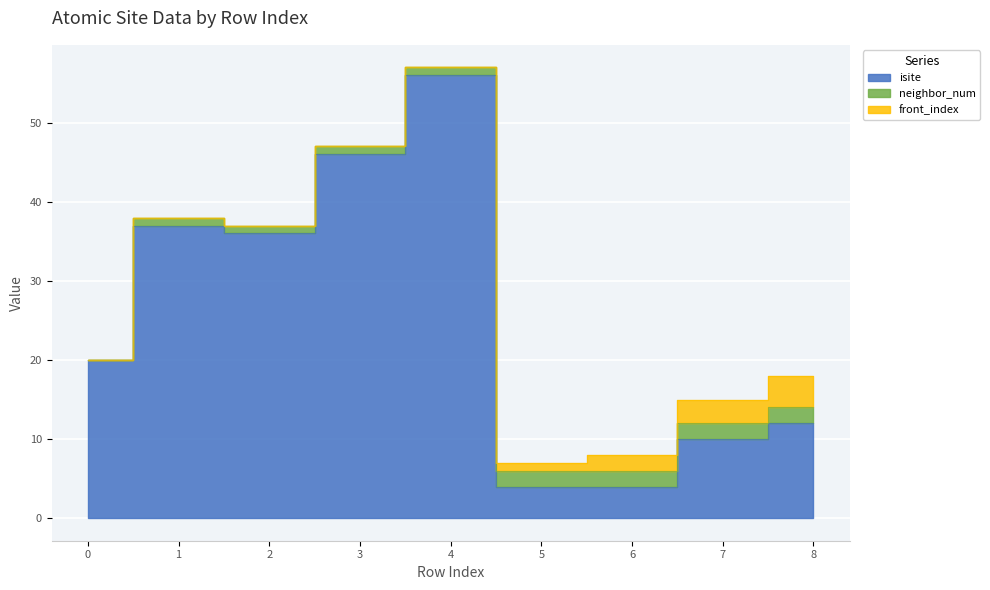

List the series in order of their peak value, highest first.

isite, front_index, neighbor_num